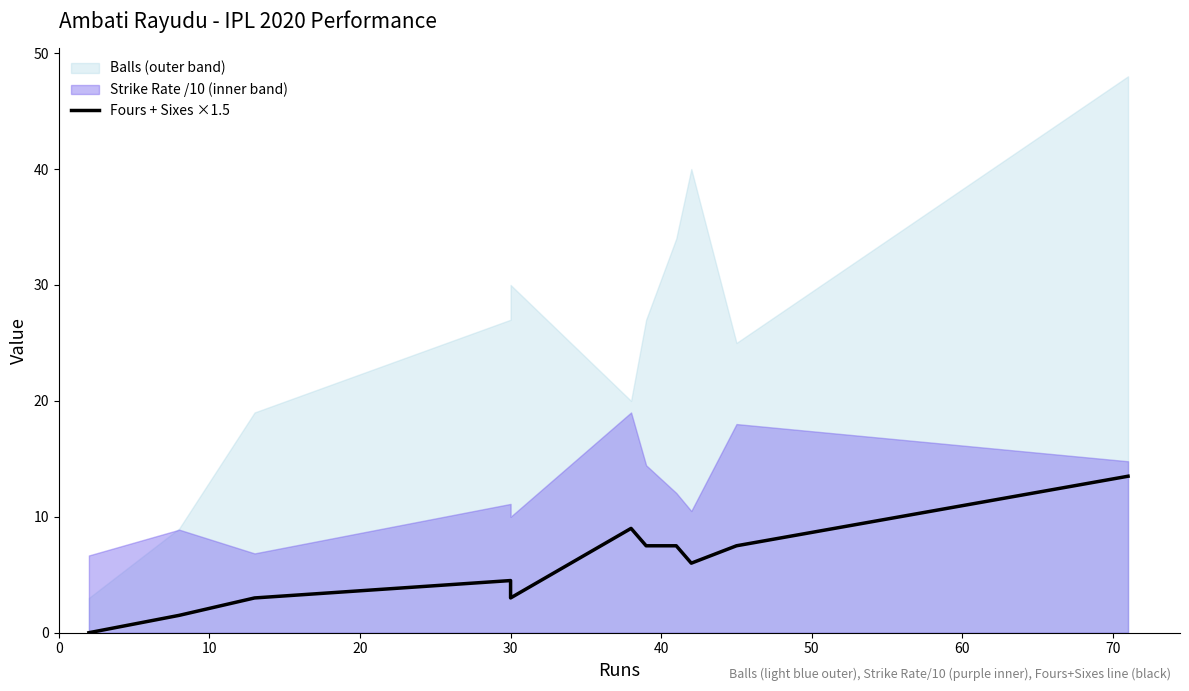

How many interior local valleys (lower than both neighbors) does the data have?

2